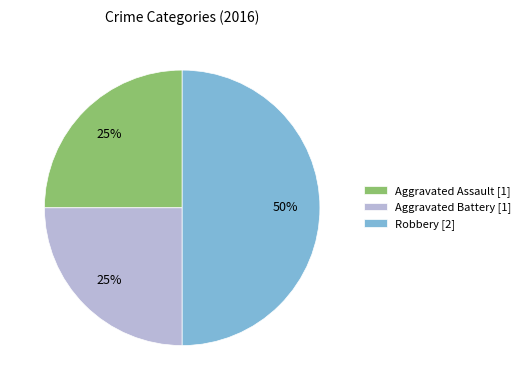

Does Aggravated Battery account for over 50% of the chart?

No